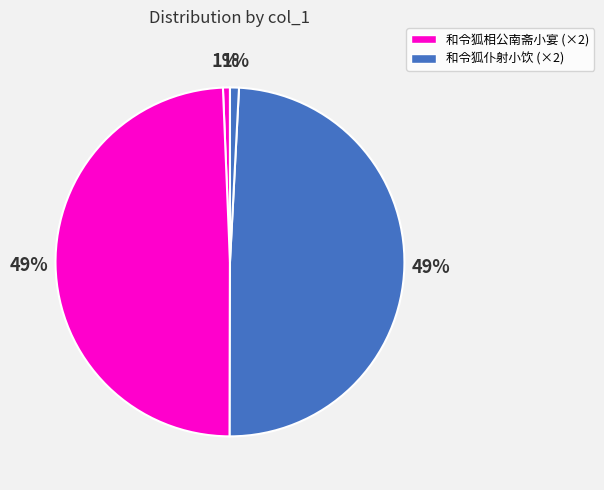

How many segments does this pie chart have?

4